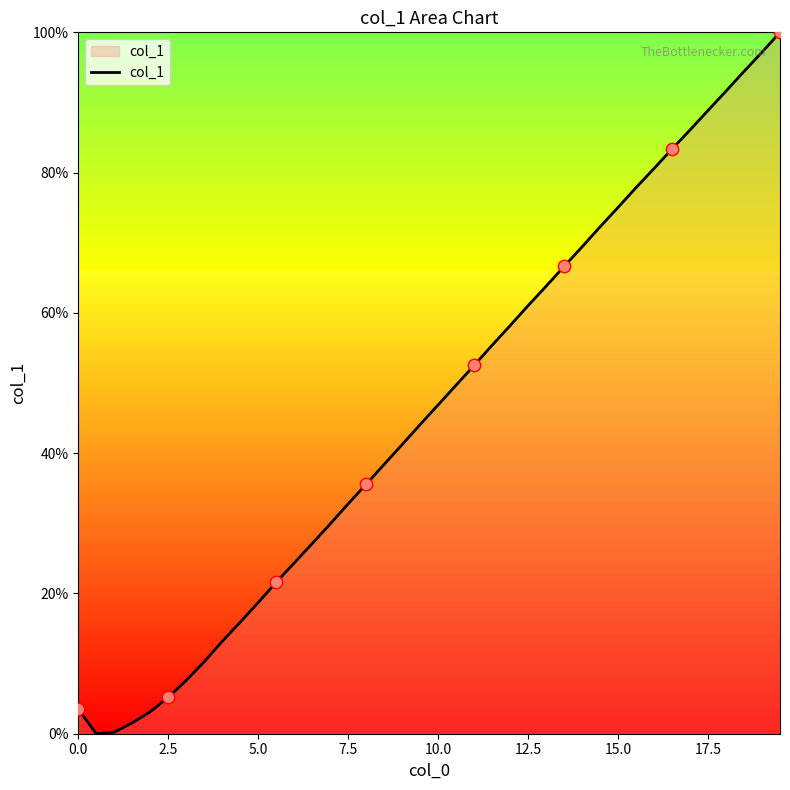

What is the greatest value displayed?

100.0